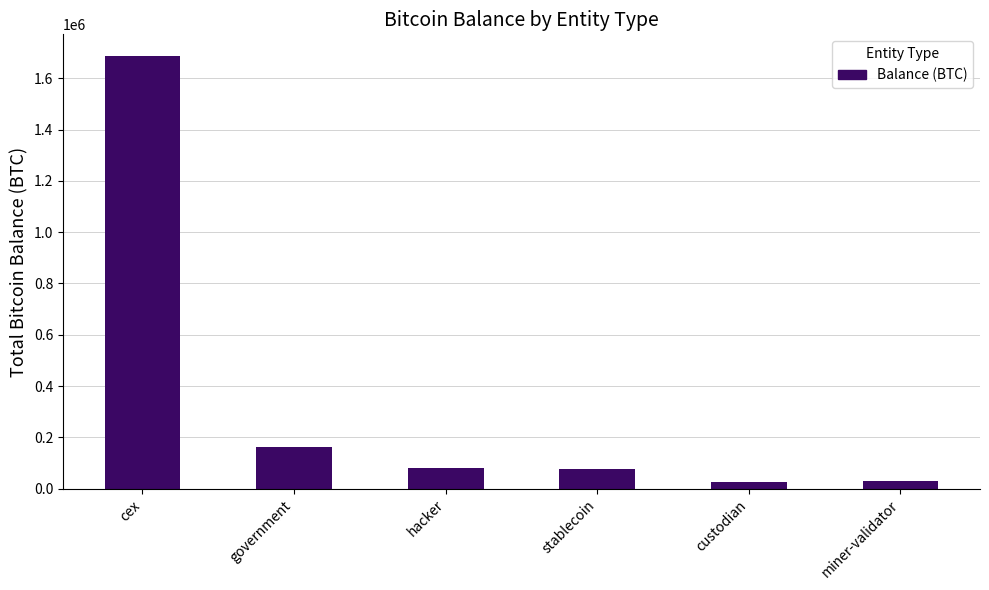

How many series are shown in this chart?

1